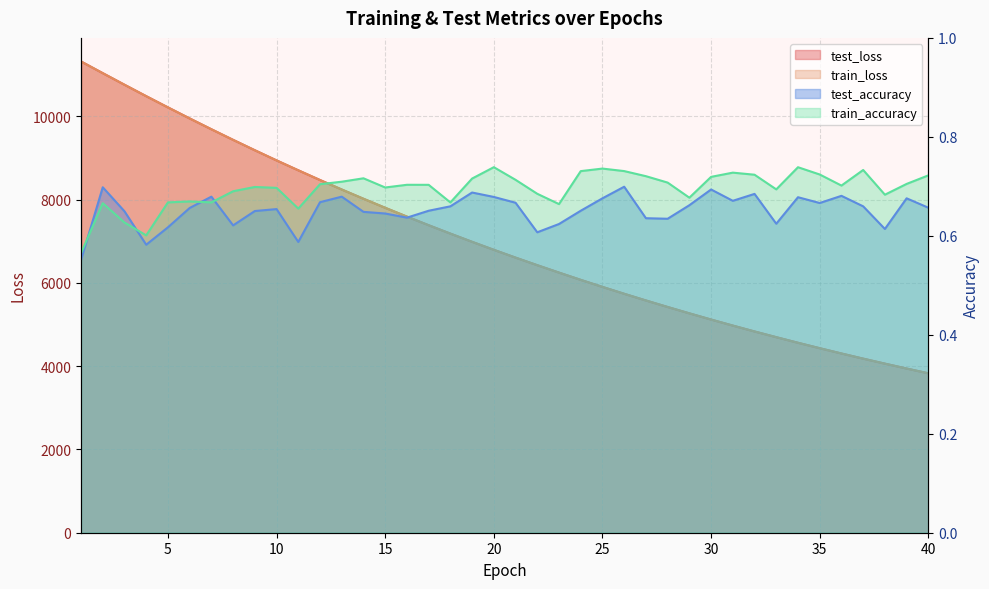

At 26, list the series in order from largest to smallest.

test_loss, train_loss, train_accuracy, test_accuracy